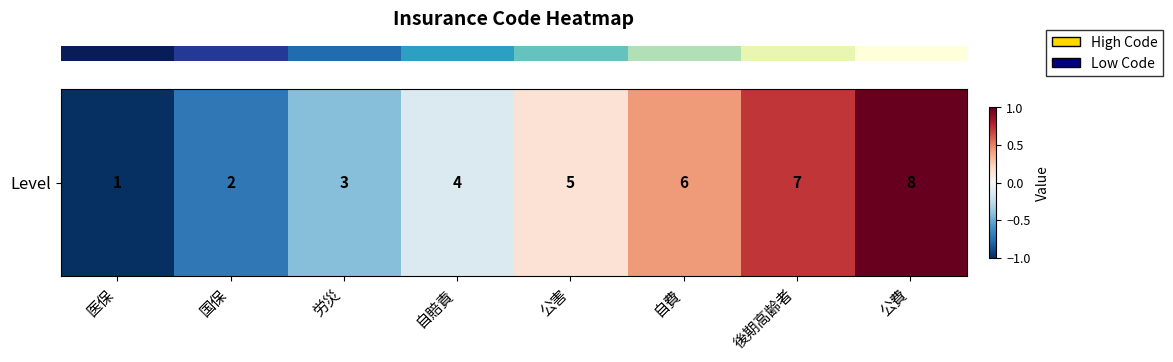

What is the change in value from 国保 to 自賠責?

+0.6